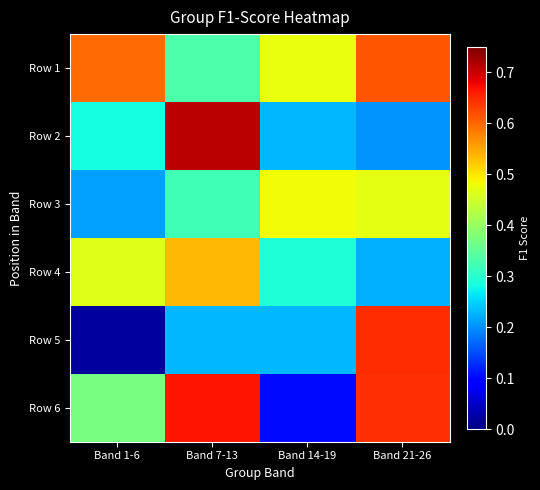

How many distinct data groups are displayed?

6